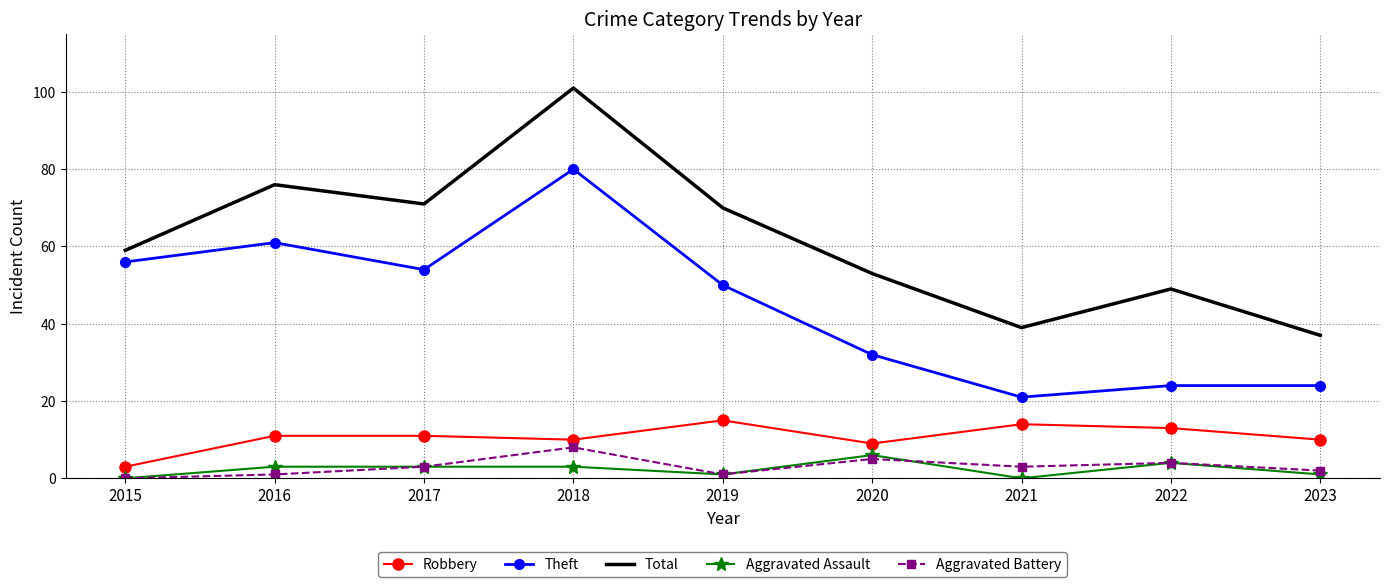

What is the highest value of the Total series?

101